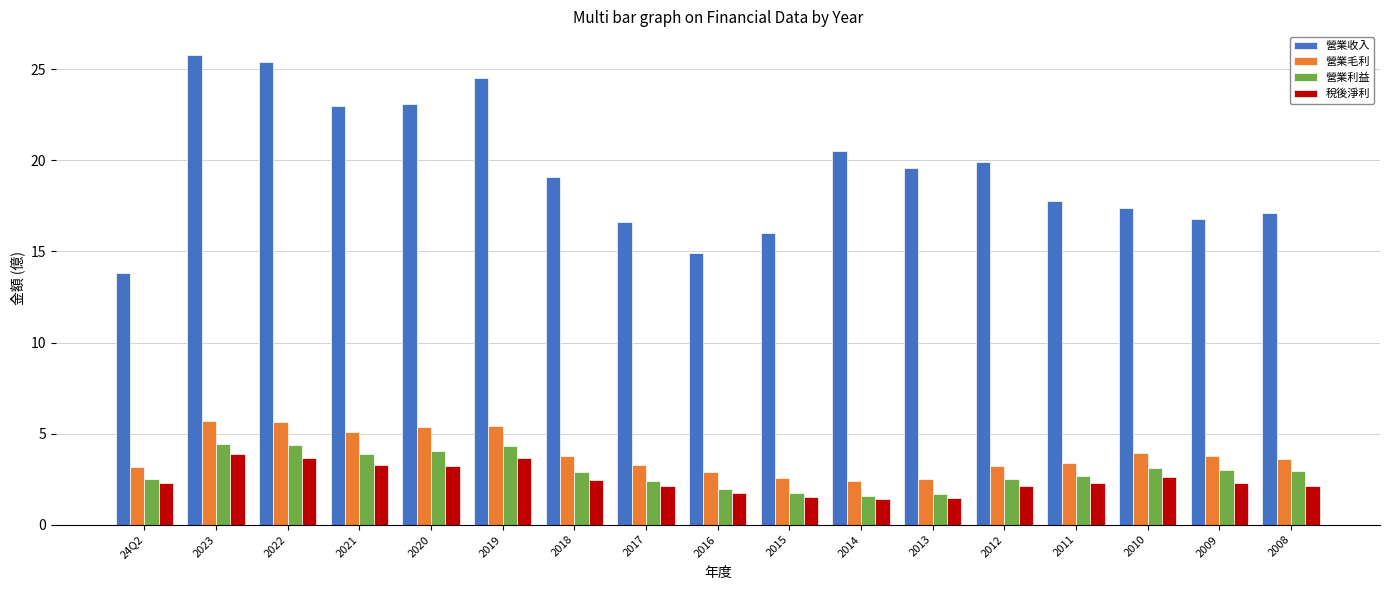

What are all the series names shown in the legend?

營業收入, 營業毛利, 營業利益, 稅後淨利